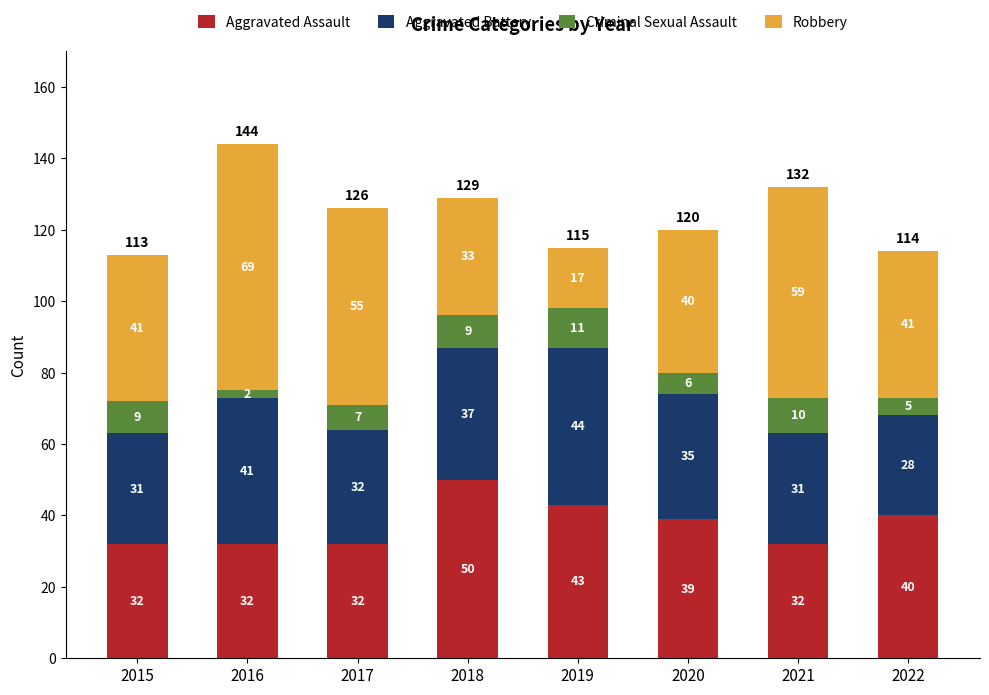

What is the difference between the Aggravated Assault values at 2018 and 2017?

18